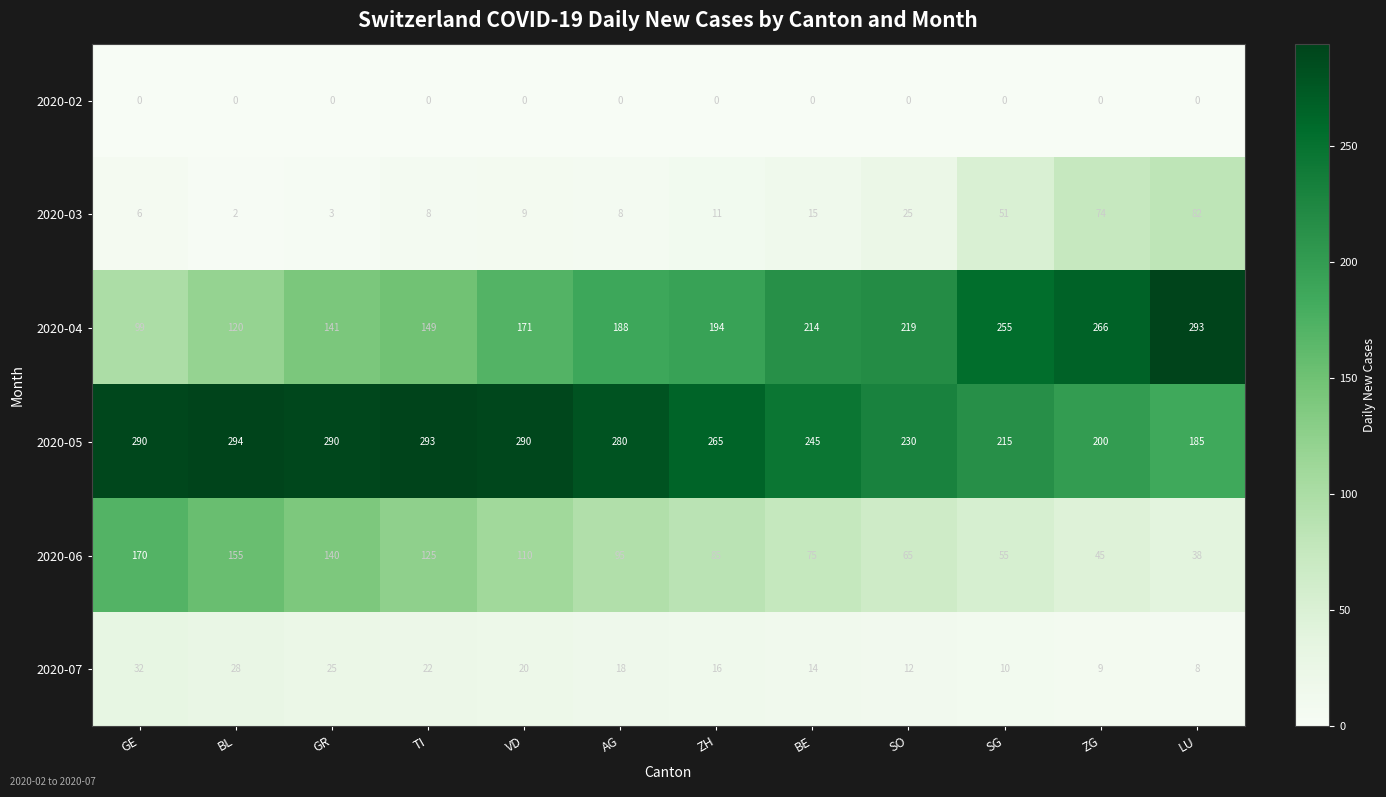

List the series in order of their peak value, lowest first.

2020-02, 2020-07, 2020-03, 2020-06, 2020-04, 2020-05